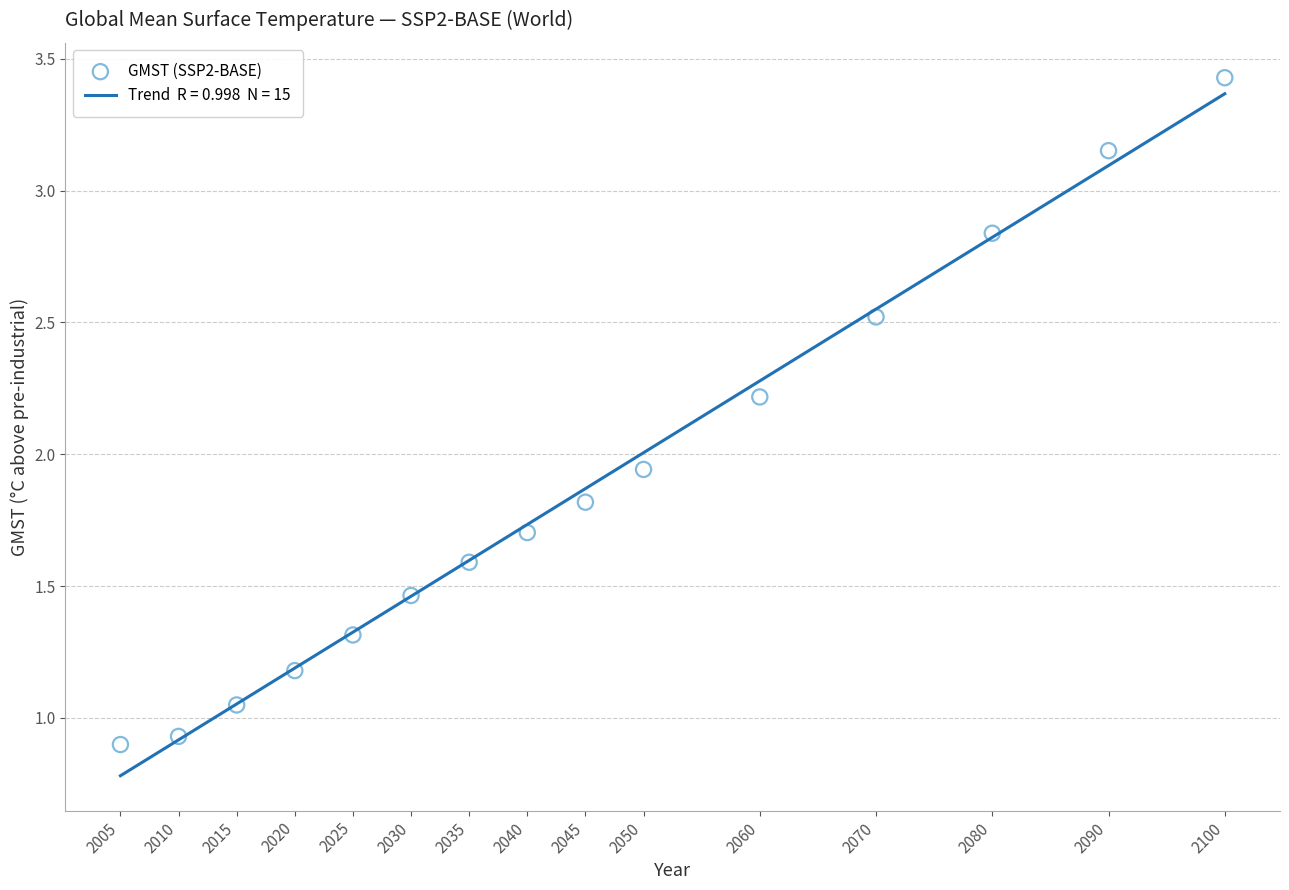

What is the range of Y values (max minus min)?

2.5